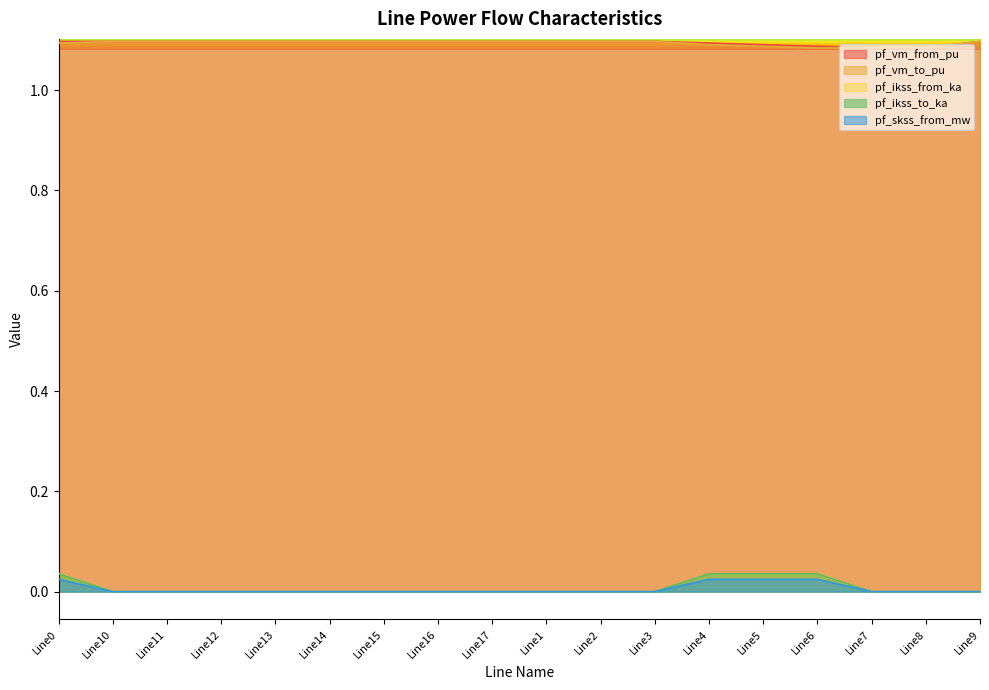

True or false: pf_skss_from_mw and pf_ikss_from_ka cross at least once.

False